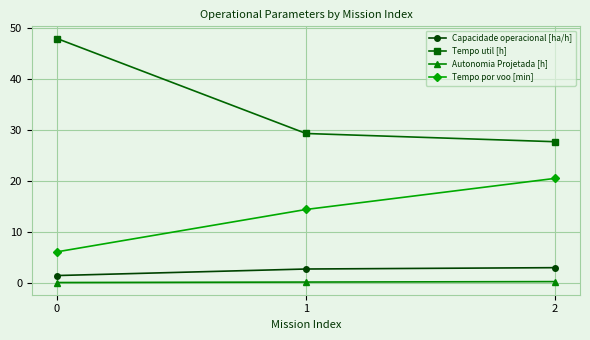

What is the maximum value shown in the chart?

47.9